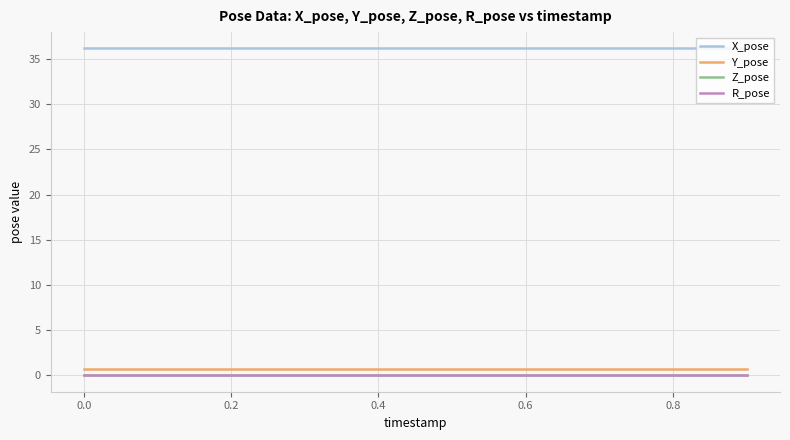

True or false: Z_pose and Y_pose intersect in this chart.

False